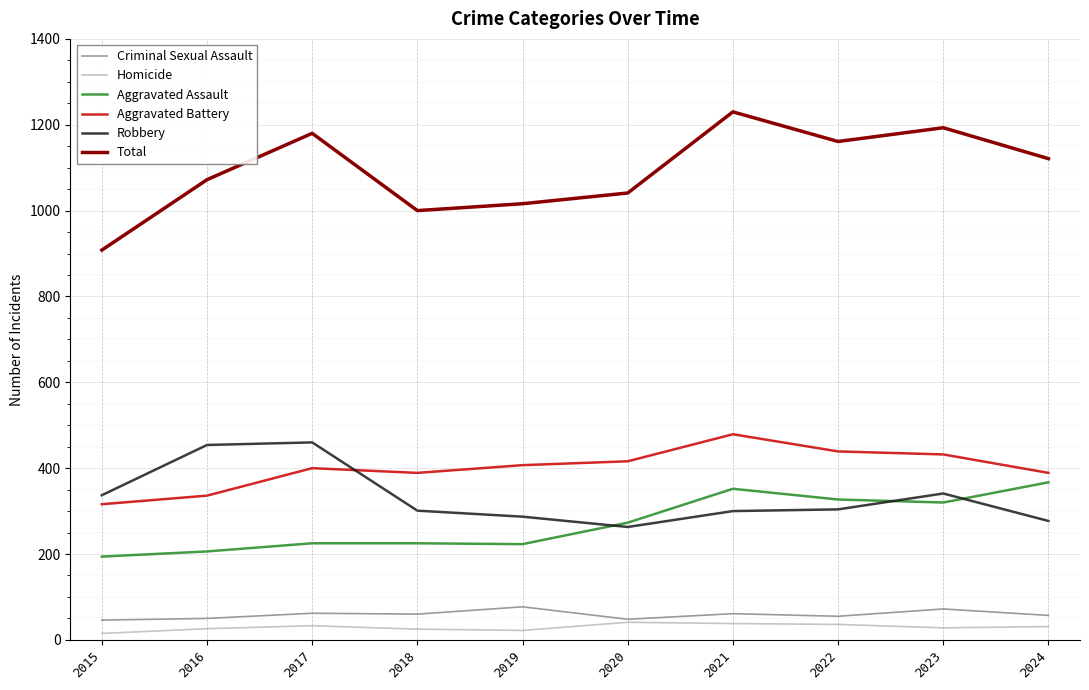

What is the maximum value shown in the chart?

1230